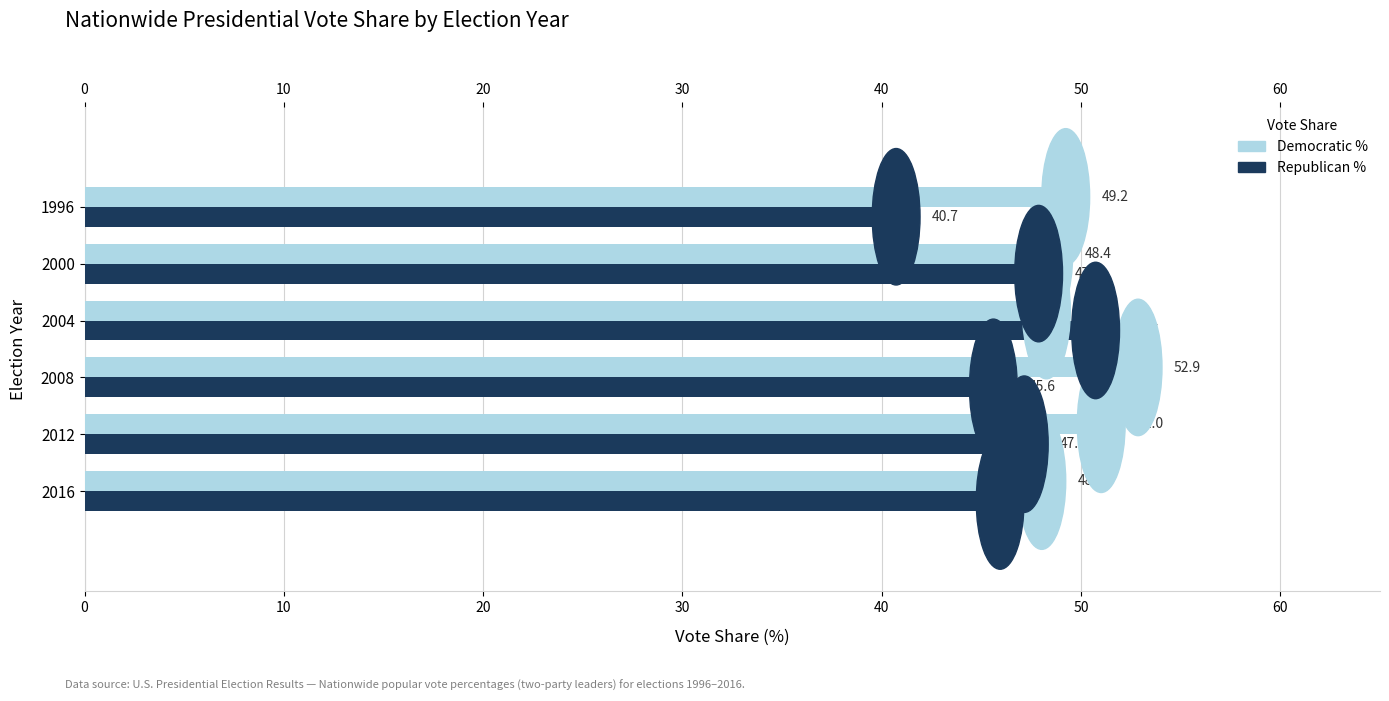

Which series has the largest range (max minus min)?

Republican %